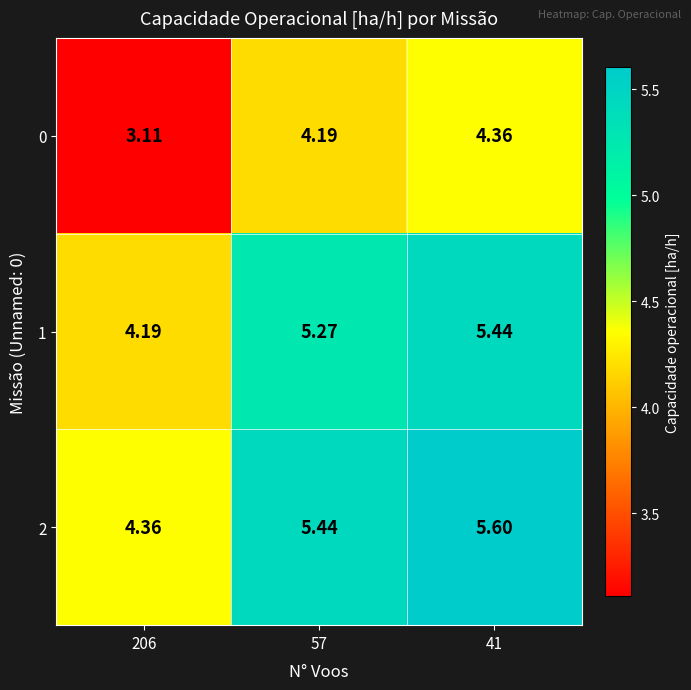

Is the value of 0 at 206 greater than the value of 2 at 206?

No